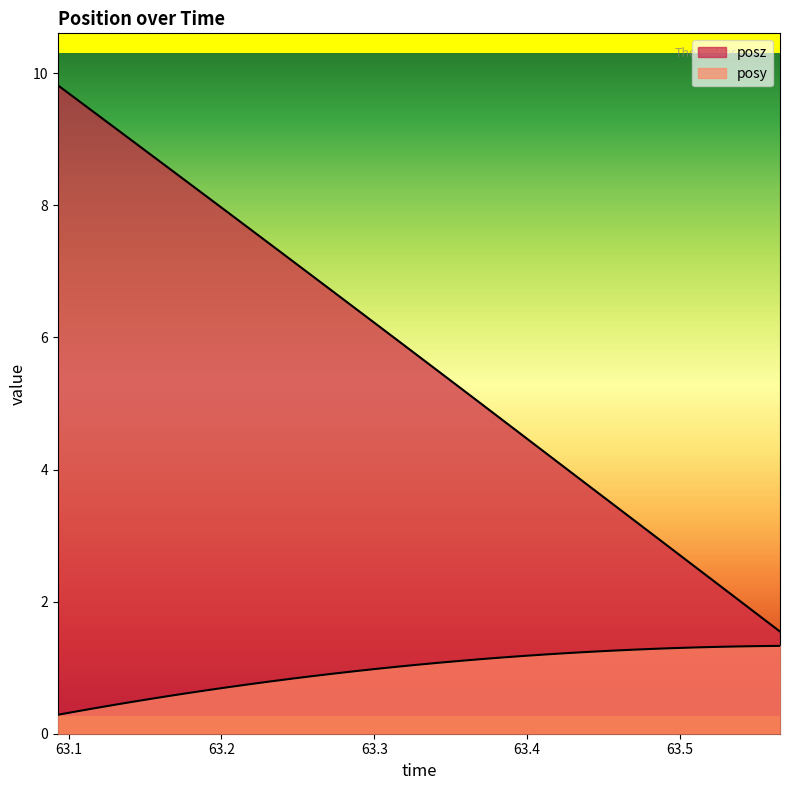

Which has a higher value, 63.37073 or 63.23193?

63.37073